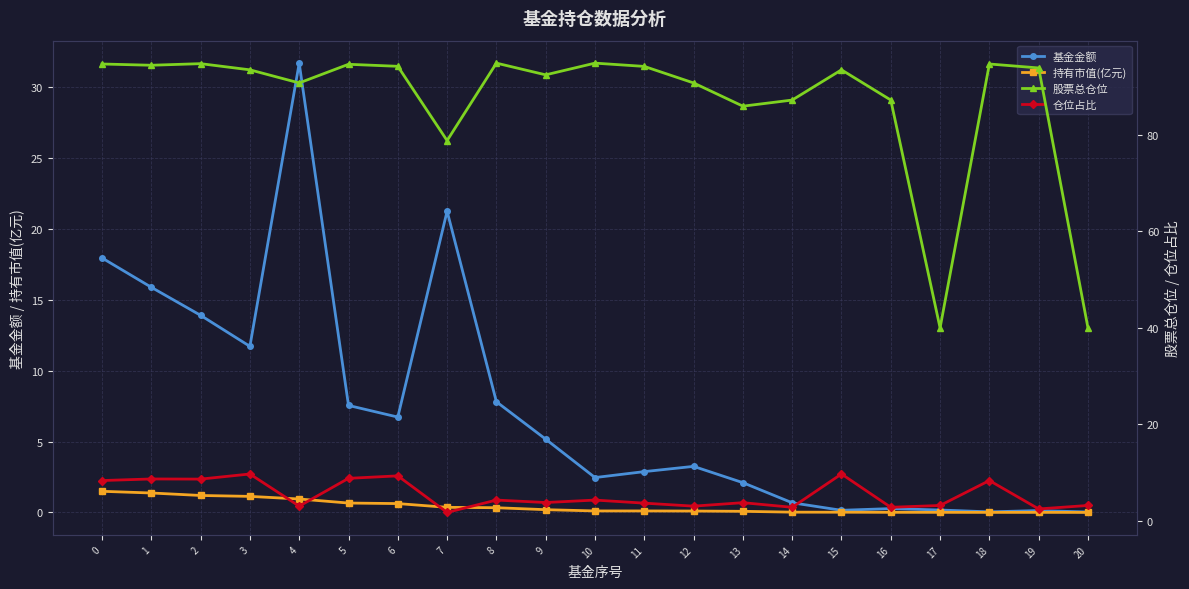

What is the difference between the highest and lowest values at 3?

92.4